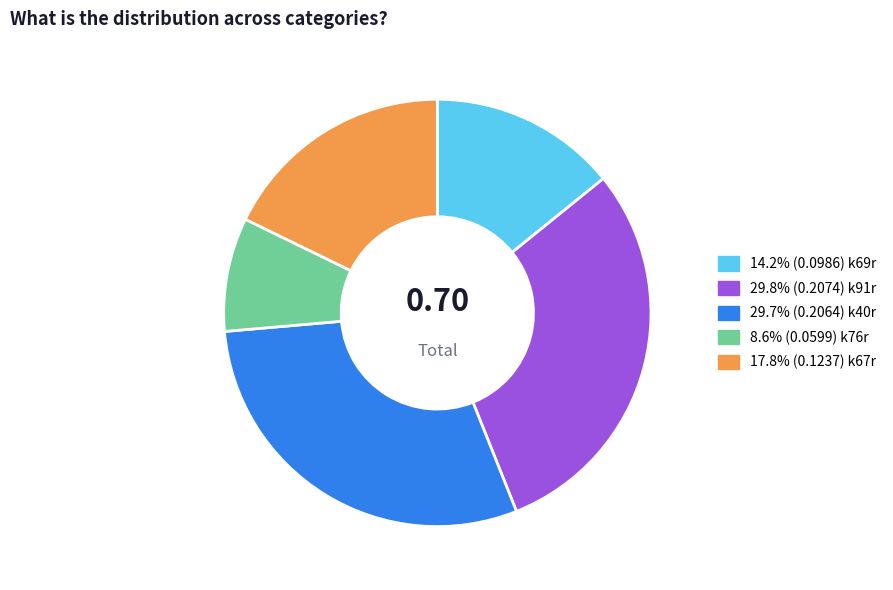

Does any single category account for the majority?

No